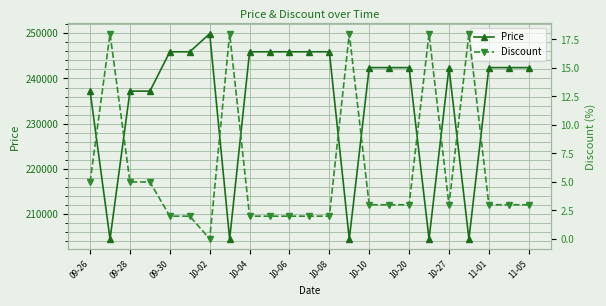

True or false: Price has more than 2 interior local peaks.

False